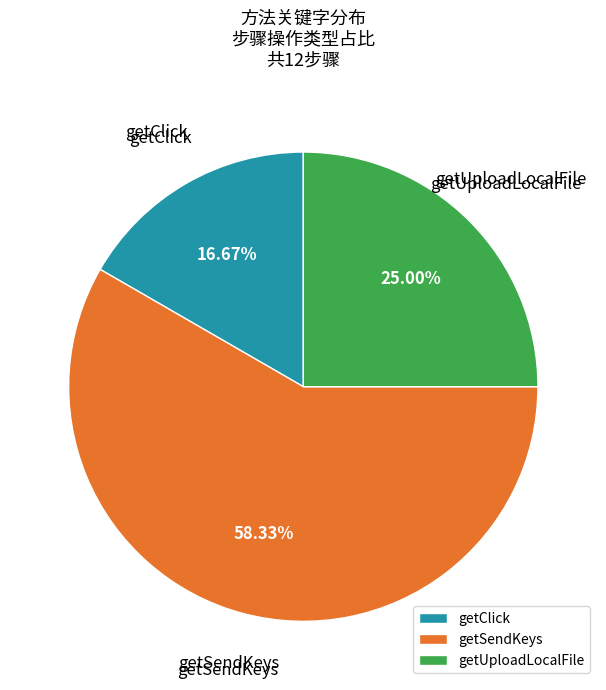

Between getClick and getUploadLocalFile, which is larger?

getUploadLocalFile